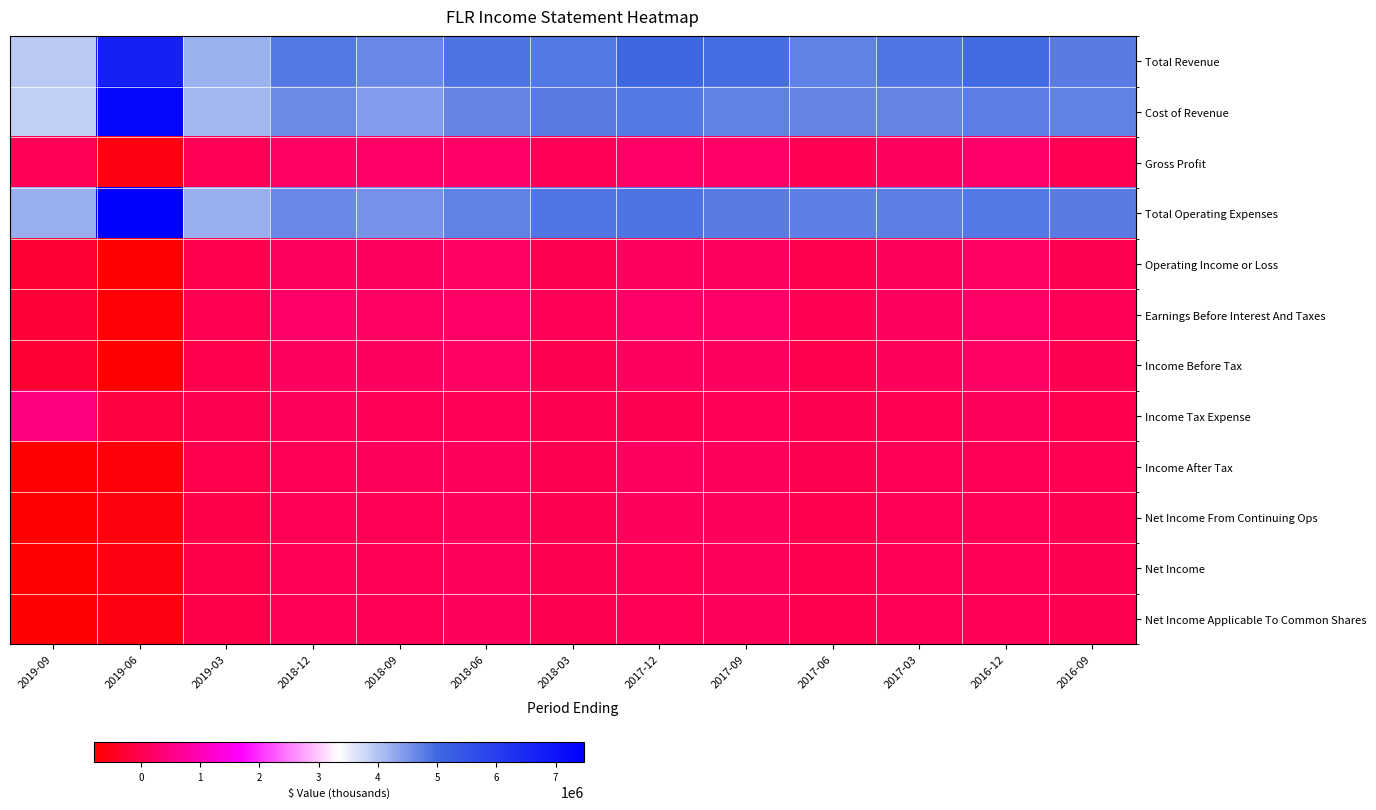

Which has a higher value, 2018-12 or 2018-03?

2018-03